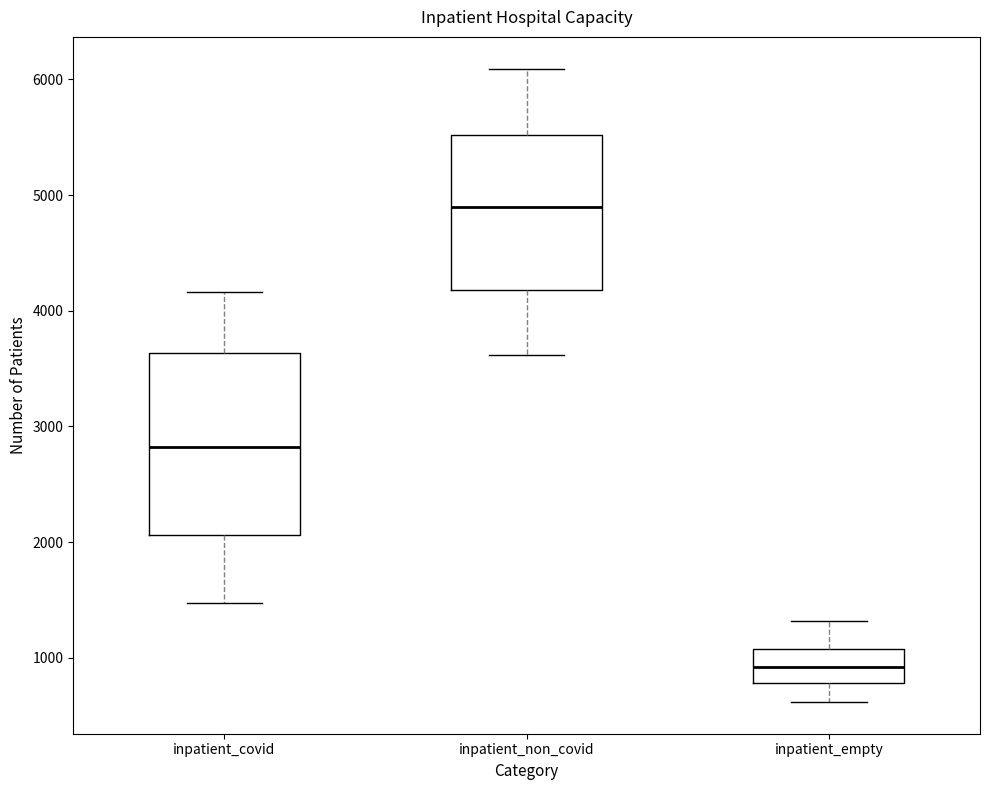

Reading left to right, read every box against the y-axis: the position of its median line, the range the box covers, and the ends of its whiskers. The values are not printed on the chart, so give them approximately, as read against the axis.

inpatient_covid: median 2800, box 2100 to 3600, whiskers 1500 to 4200
inpatient_non_covid: median 4900, box 4200 to 5500, whiskers 3600 to 6100
inpatient_empty: median 900, box 800 to 1100, whiskers 600 to 1300